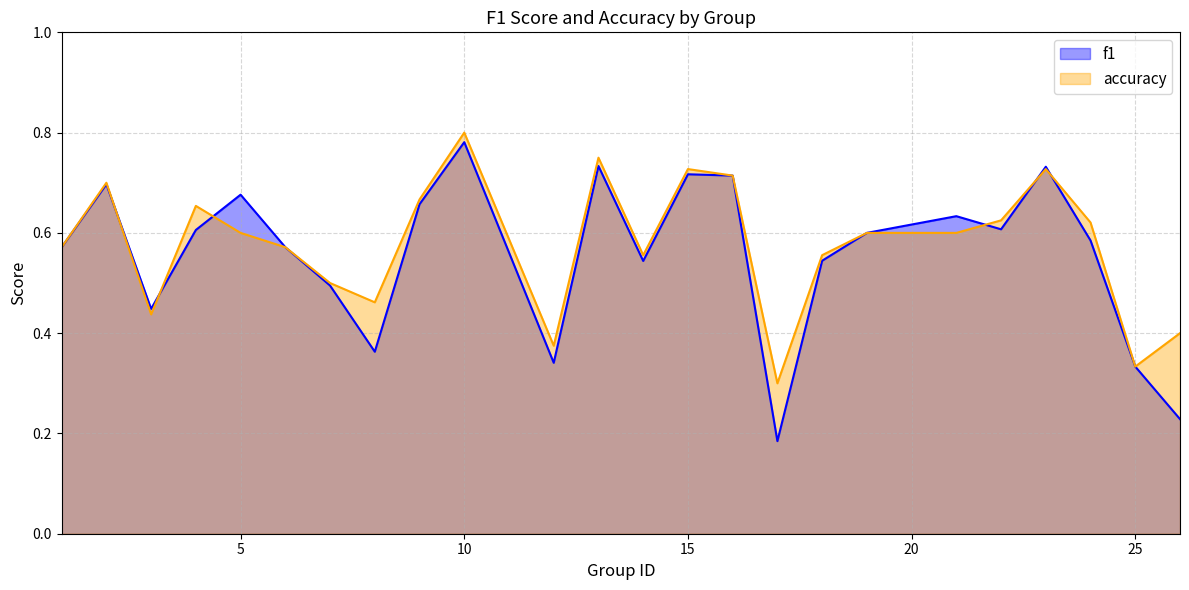

What are all the series names shown in the legend?

f1, accuracy